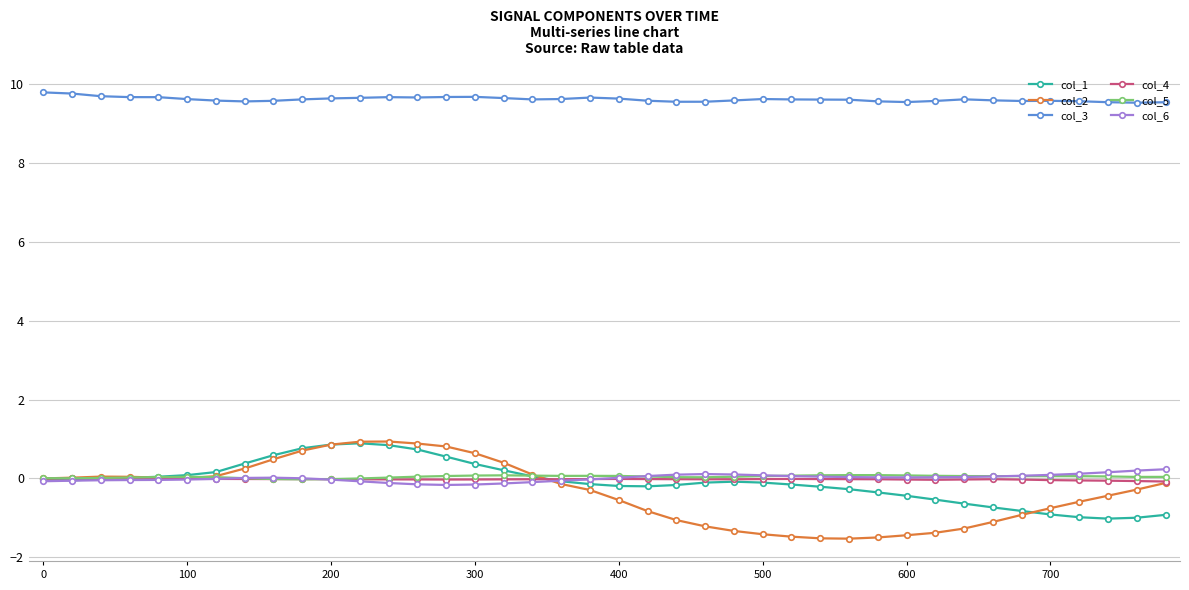

What is the highest value of the col_2 series?

0.9